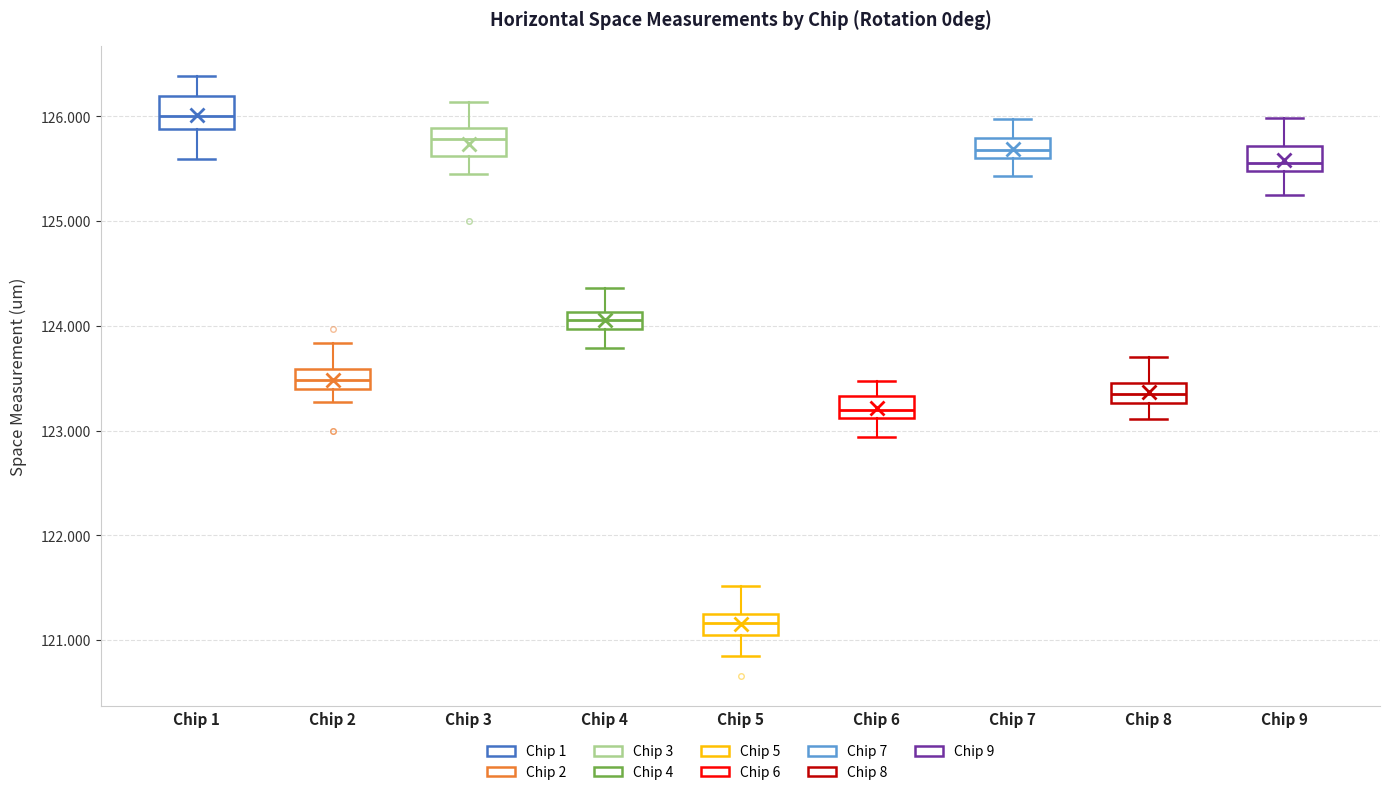

Reading left to right, transcribe this box plot: for each box, give where its median line is, the range the box spans, and where its two whiskers end, as read against the y-axis. The values are not printed on the chart, so give them approximately, as read against the axis.

Chip 1: median 126.0, box 125.9 to 126.2, whiskers 125.6 to 126.4
Chip 2: median 123.5, box 123.4 to 123.6, whiskers 123.3 to 123.8
Chip 3: median 125.8, box 125.6 to 125.9, whiskers 125.5 to 126.1
Chip 4: median 124.1 (inside the box), box 124.0 to 124.1, whiskers 123.8 to 124.4
Chip 5: median 121.2, box 121.1 to 121.3, whiskers 120.8 to 121.5
Chip 6: median 123.2, box 123.1 to 123.3, whiskers 122.9 to 123.5
Chip 7: median 125.7, box 125.6 to 125.8, whiskers 125.4 to 126.0
Chip 8: median 123.4, box 123.3 to 123.5, whiskers 123.1 to 123.7
Chip 9: median 125.6, box 125.5 to 125.7, whiskers 125.2 to 126.0